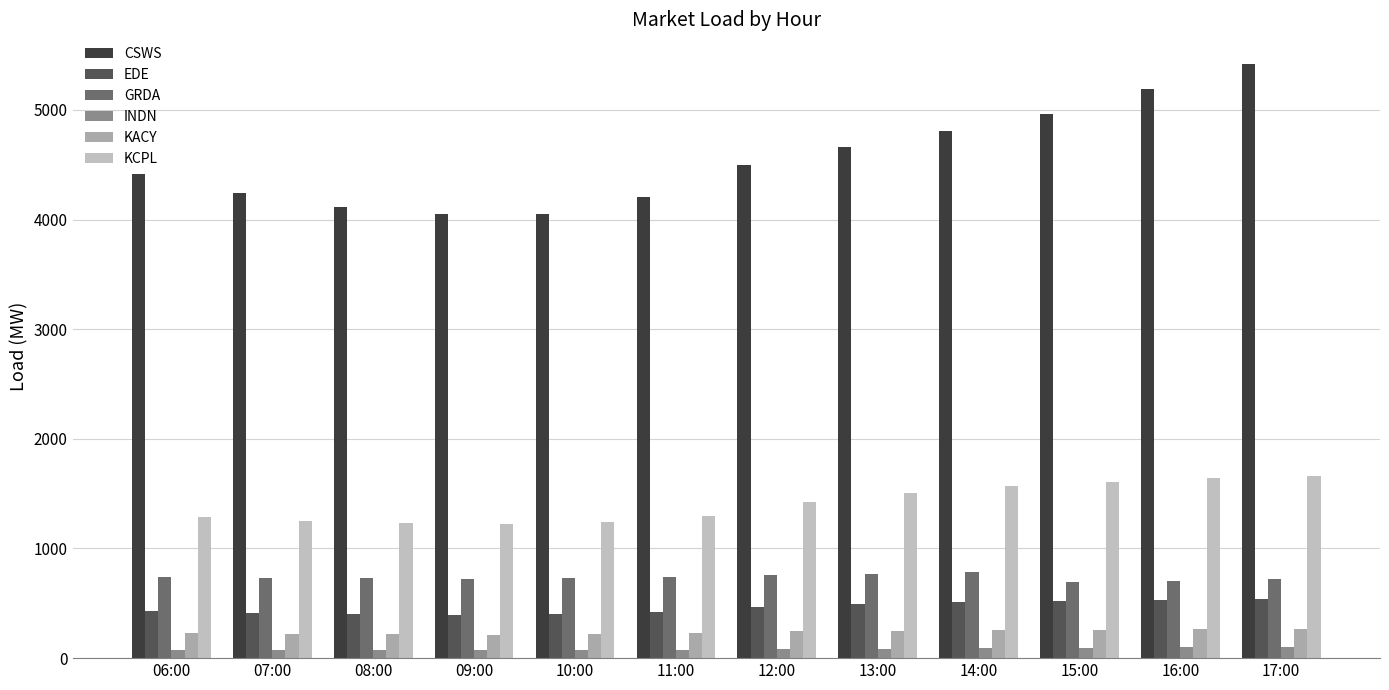

At which category is the sum across all series the highest?

17:00